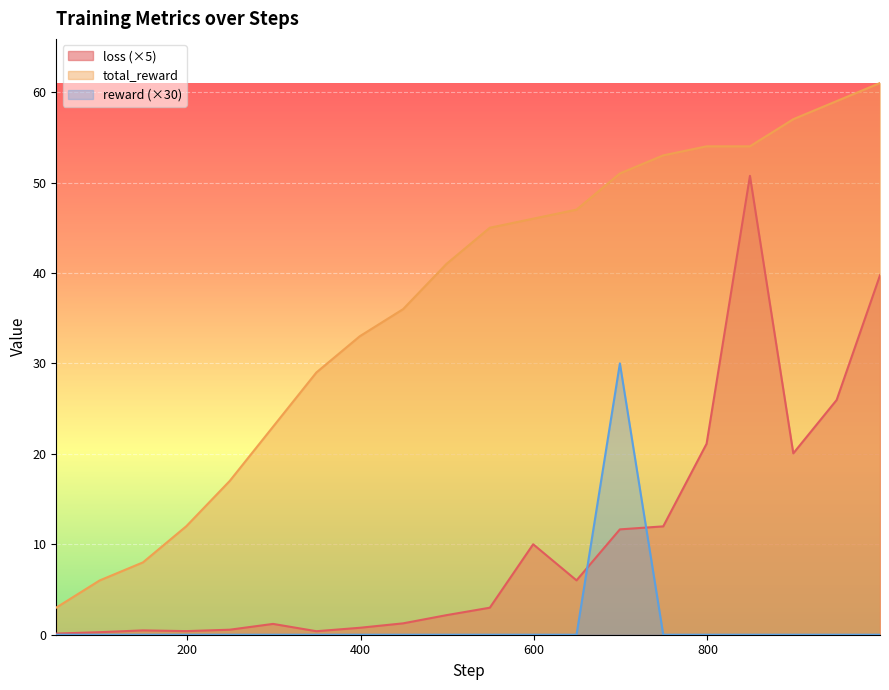

Which series has the largest total across all categories?

total_reward